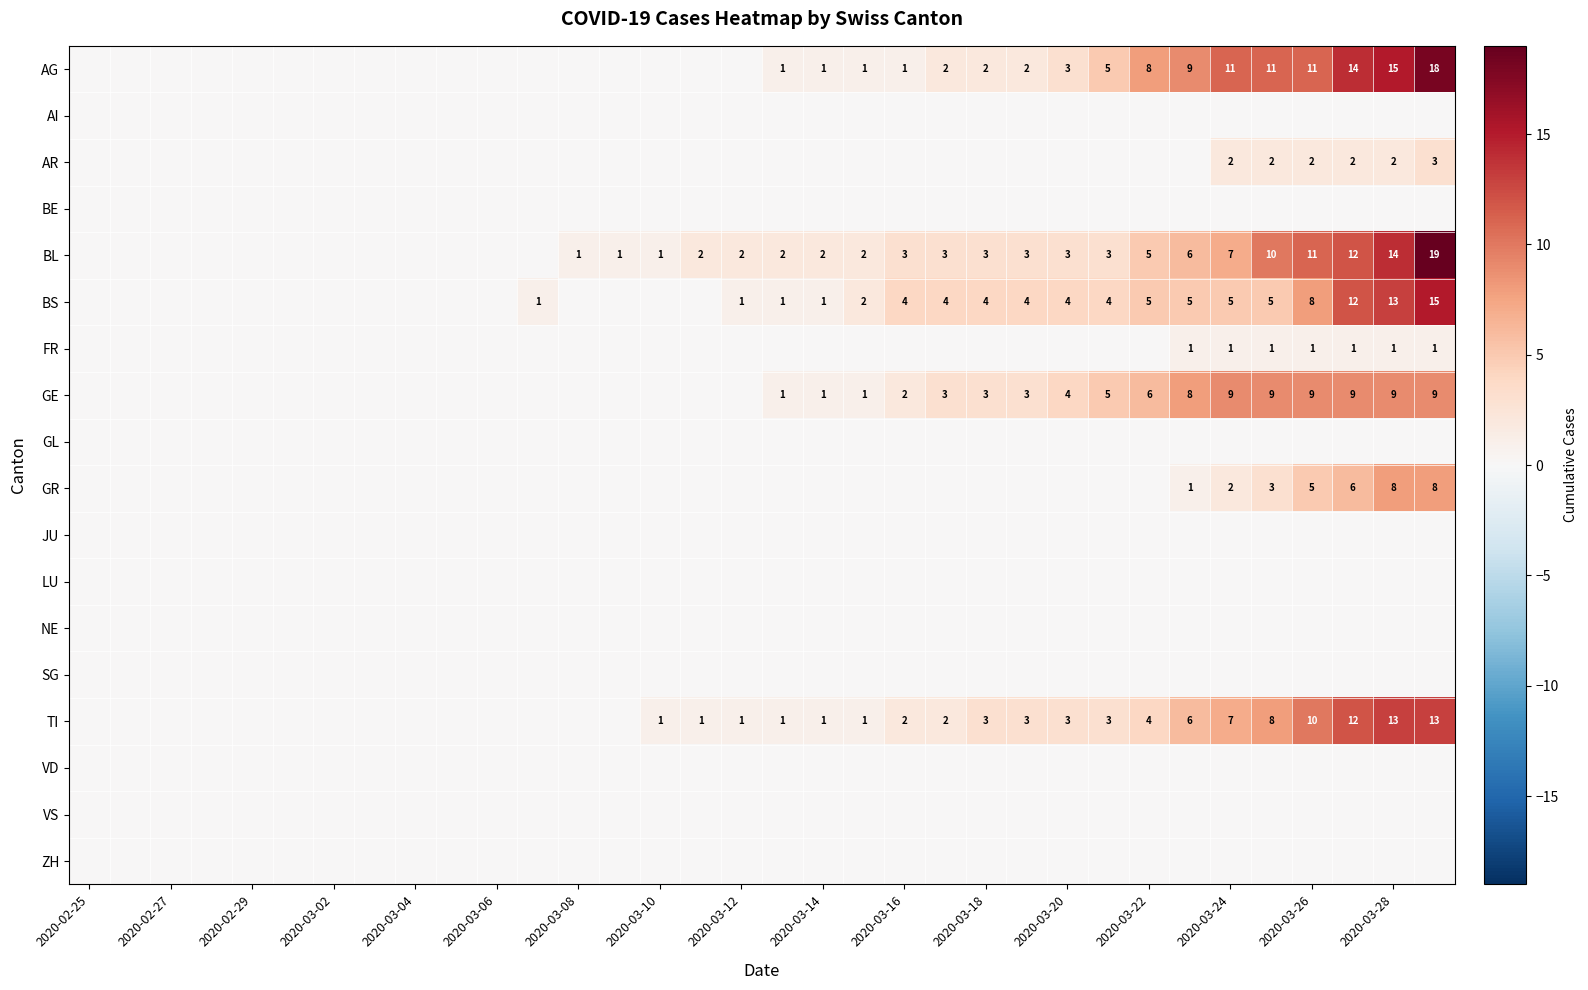

The BL series shows 1 at 2020-03-08. True or false?

True